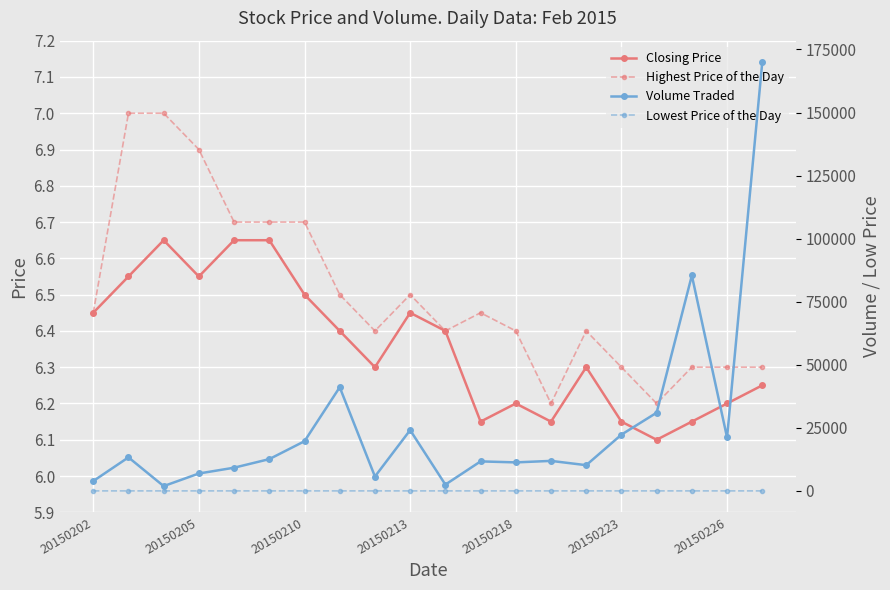

True or false: Closing Price and Highest Price of the Day intersect in this chart.

False